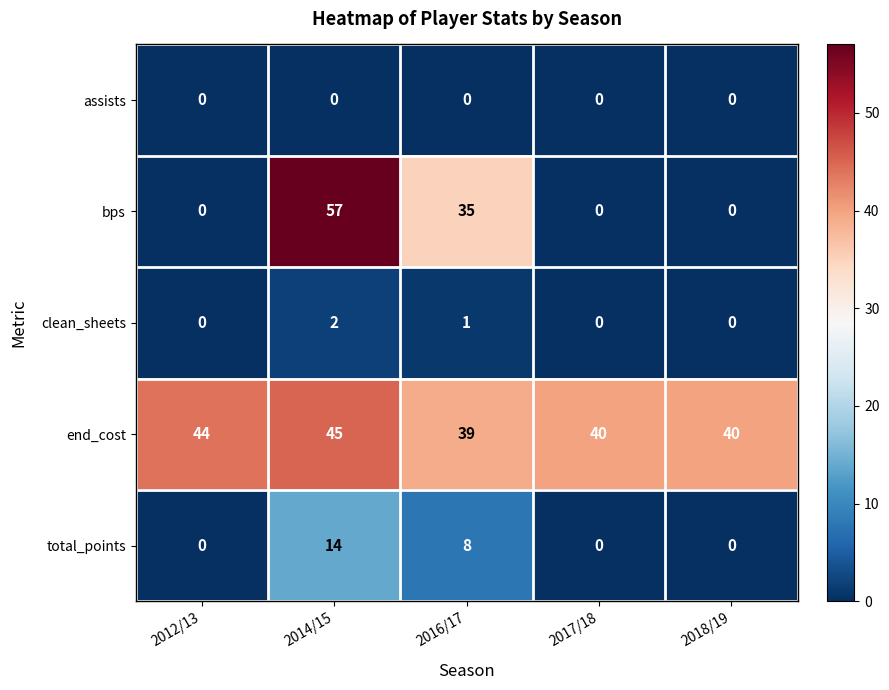

What is the difference between the maximum and second lowest values in the total_points series?

14